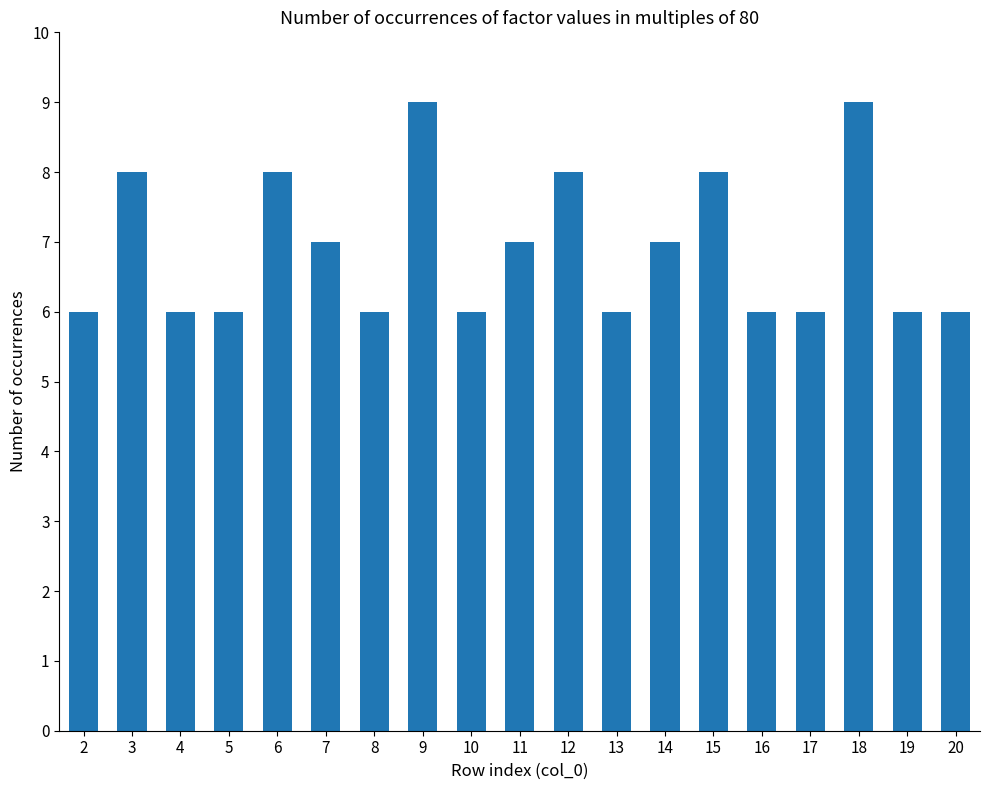

The chart shows a value of 6 at 13. True or false?

True